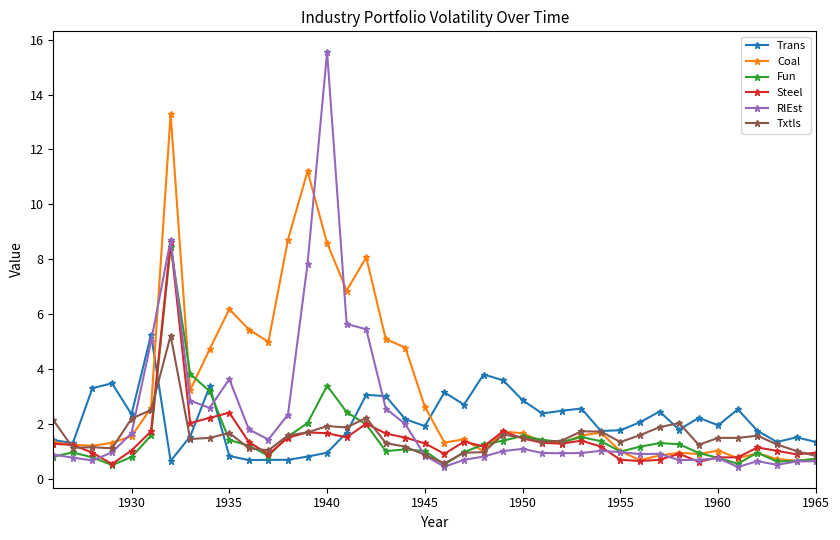

Which series has the largest range (max minus min)?

RlEst